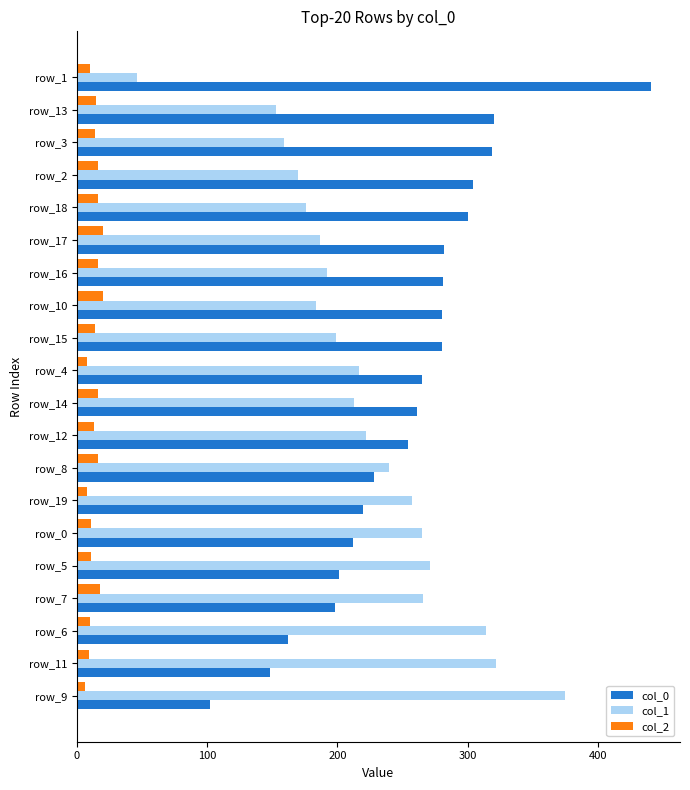

List the series in order of their peak value, lowest first.

col_2, col_1, col_0